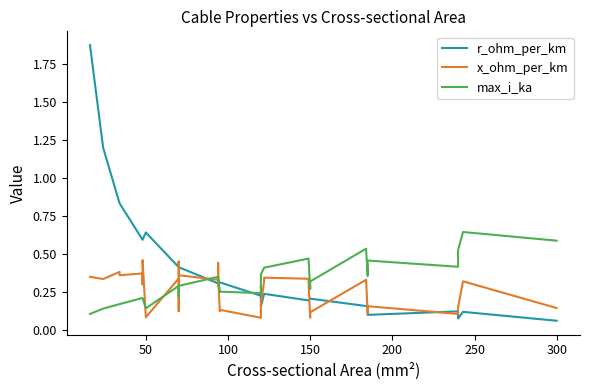

Rank the series by their average value, from lowest to highest.

x_ohm_per_km, max_i_ka, r_ohm_per_km